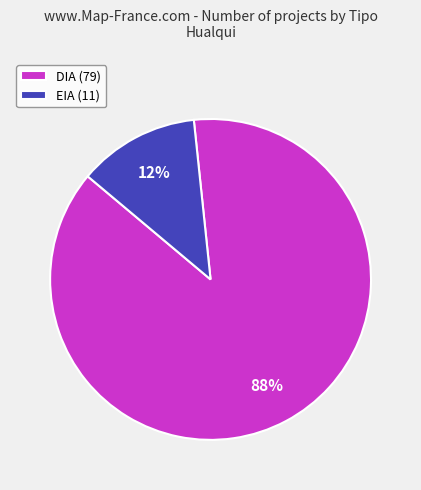

Do DIA (79) and EIA (11) together represent more than half of the pie?

Yes